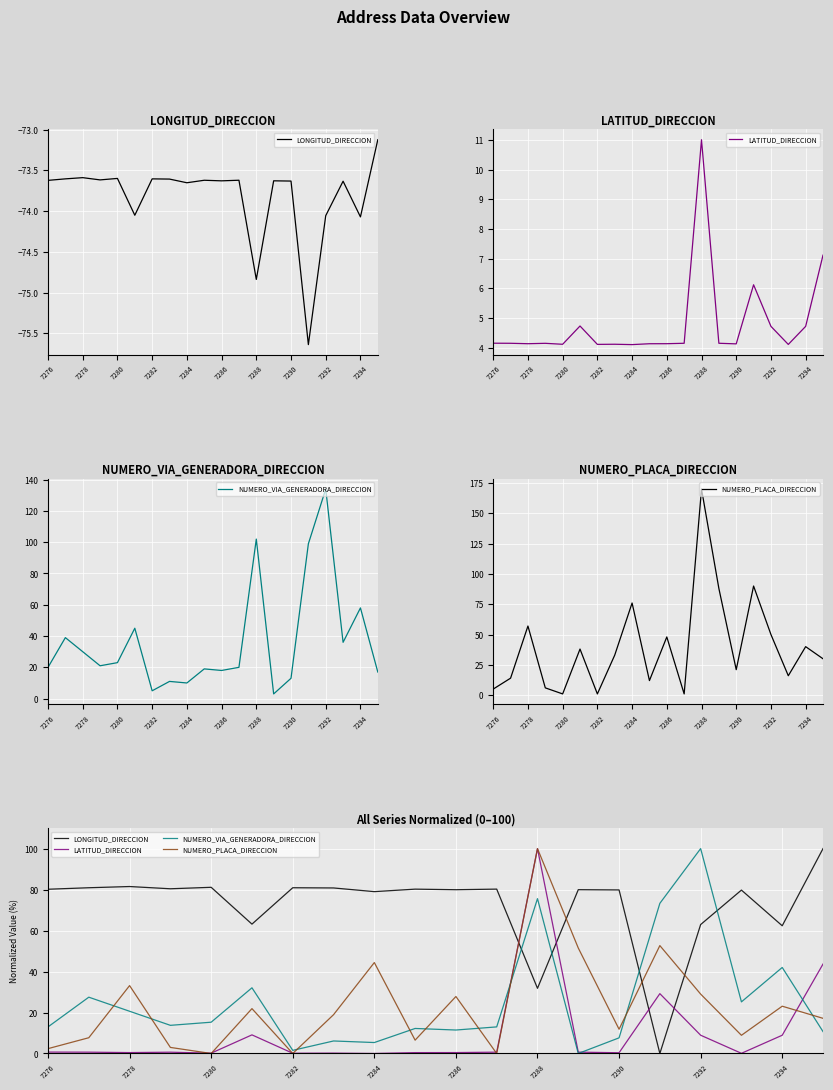

Reading left to right, what are all the values shown in this chart?

LONGITUD_DIRECCION: 80.2	80.9	81.5	80.4	81.1	63.1	80.9	80.8	79.0	80.2	79.9	80.2	31.8	79.9	79.8	0.0	62.9	79.8	62.3	100.0
LATITUD_DIRECCION: 0.7	0.6	0.4	0.6	0.2	9.1	0.1	0.2	0.0	0.4	0.4	0.6	100.0	0.7	0.4	29.2	8.9	0.1	8.9	43.7
NUMERO_VIA_GENERADORA_DIRECCION: 13.0	27.5	20.6	13.7	15.3	32.1	1.5	6.1	5.3	12.2	11.5	13.0	75.6	0.0	7.6	73.3	100.0	25.2	42.0	10.7
NUMERO_PLACA_DIRECCION: 2.4	7.7	33.1	3.0	0.0	21.9	0.0	18.9	44.4	6.5	27.8	0.0	100.0	51.5	11.8	52.7	29.0	8.9	23.1	17.2